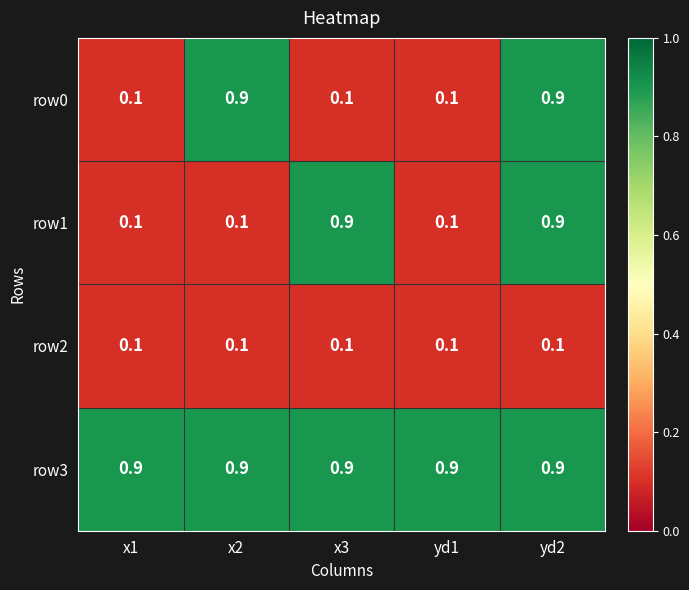

Reading left to right, transcribe all the data shown in this chart.

row0: x1=0.1	x2=0.9	x3=0.1	yd1=0.1	yd2=0.9
row1: x1=0.1	x2=0.1	x3=0.9	yd1=0.1	yd2=0.9
row2: x1=0.1	x2=0.1	x3=0.1	yd1=0.1	yd2=0.1
row3: x1=0.9	x2=0.9	x3=0.9	yd1=0.9	yd2=0.9